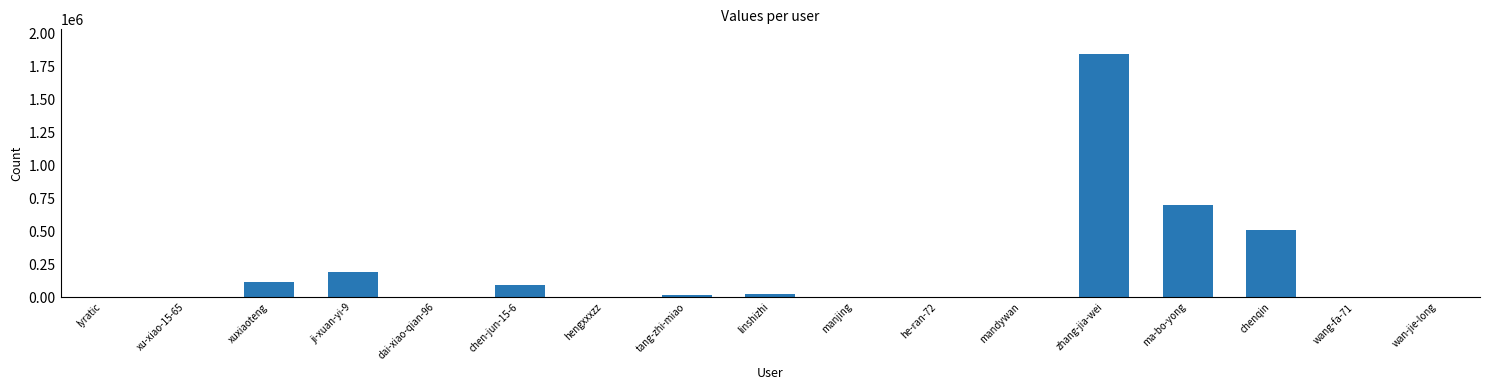

Approximately how many times larger is the value at ma-bo-yong compared to zhang-jia-wei?

0.4